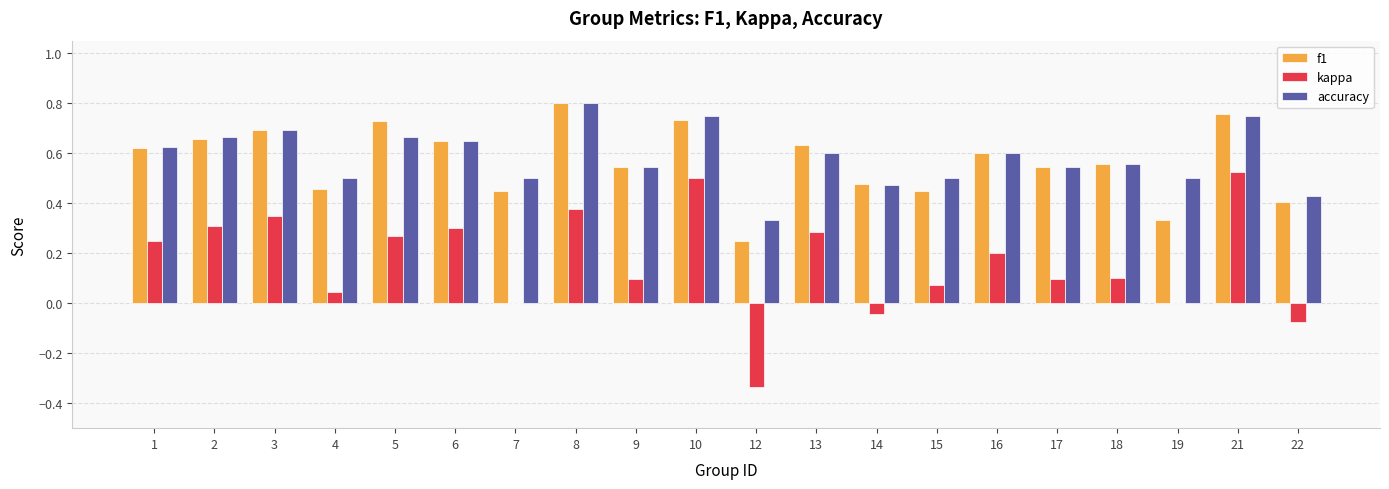

What is the total value across all series at 16?

1.4